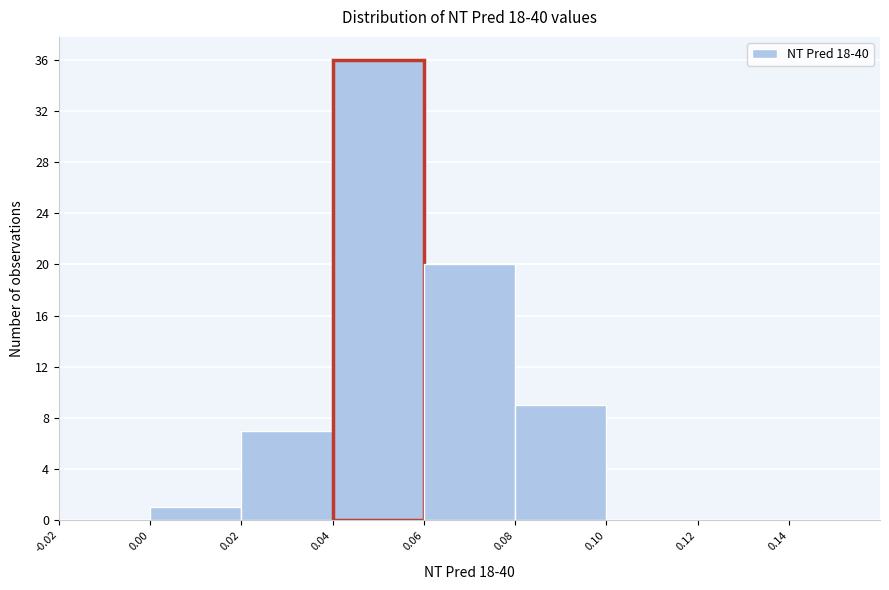

Reading left to right, list every bar in this chart as the range it spans on the x-axis followed by its height. The values are not printed on the chart, so give them approximately, as read against the axis.

-0.02 to 0.00: 0
0.00 to 0.02: 1
0.02 to 0.04: 7
0.04 to 0.06: 36
0.06 to 0.08: 20
0.08 to 0.10: 9
0.10 to 0.12: 0
0.12 to 0.14: 0
0.14 to 0.16: 0